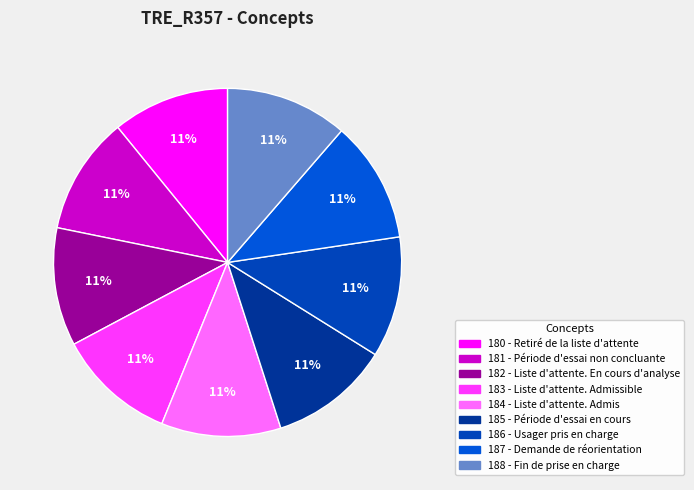

Combined, do 185 - Période d'essai en cours and 187 - Demande de réorientation account for over 50%?

No